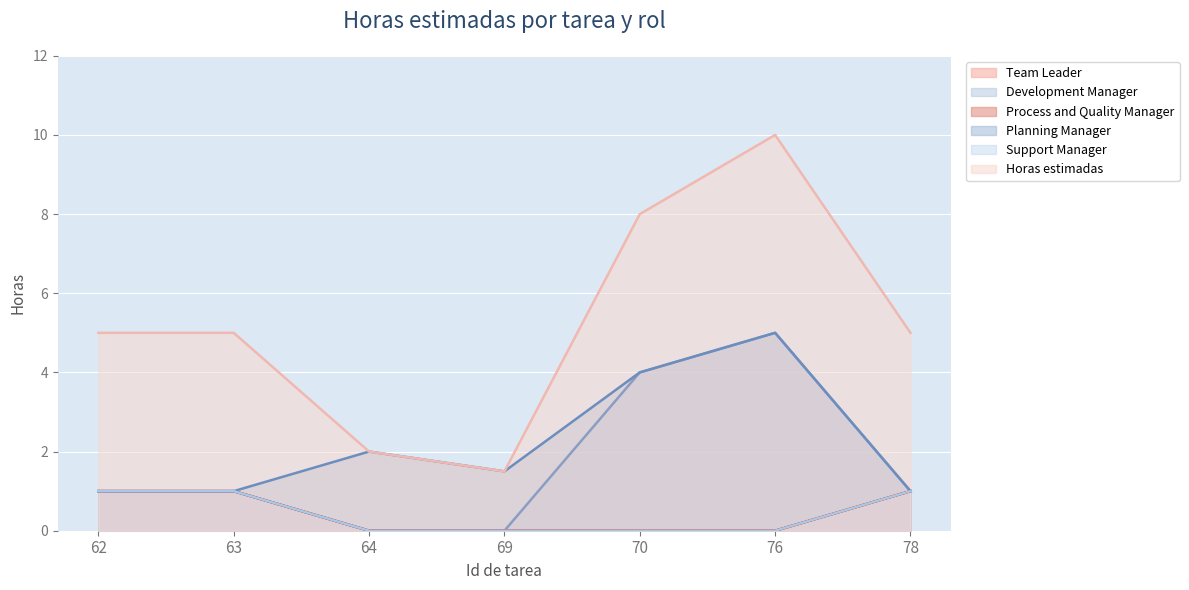

Rank the series at 64 from highest to lowest value.

Planning Manager, Horas estimadas, Team Leader, Development Manager, Process and Quality Manager, Support Manager